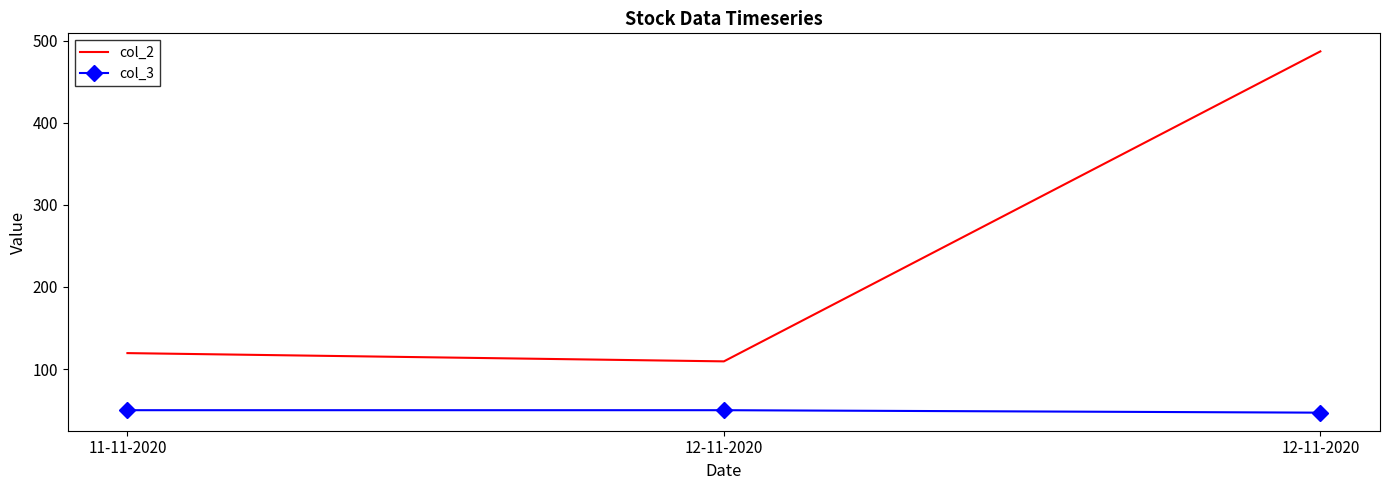

Count the number of data series in this chart.

2